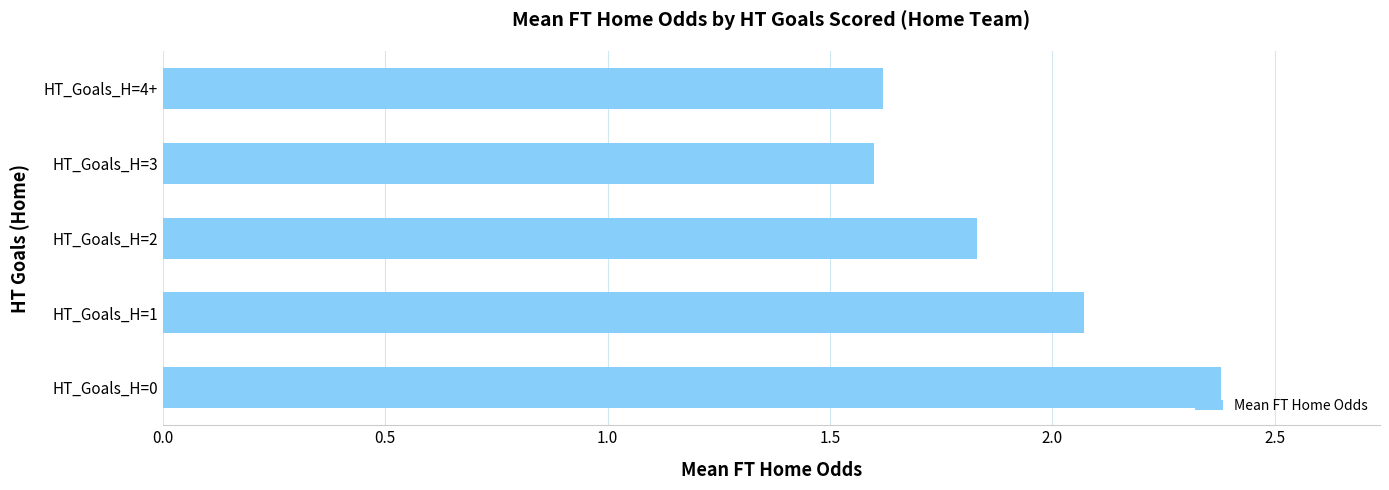

What is the ratio of the value at HT_Goals_H=4+ to the value at HT_Goals_H=1?

0.8